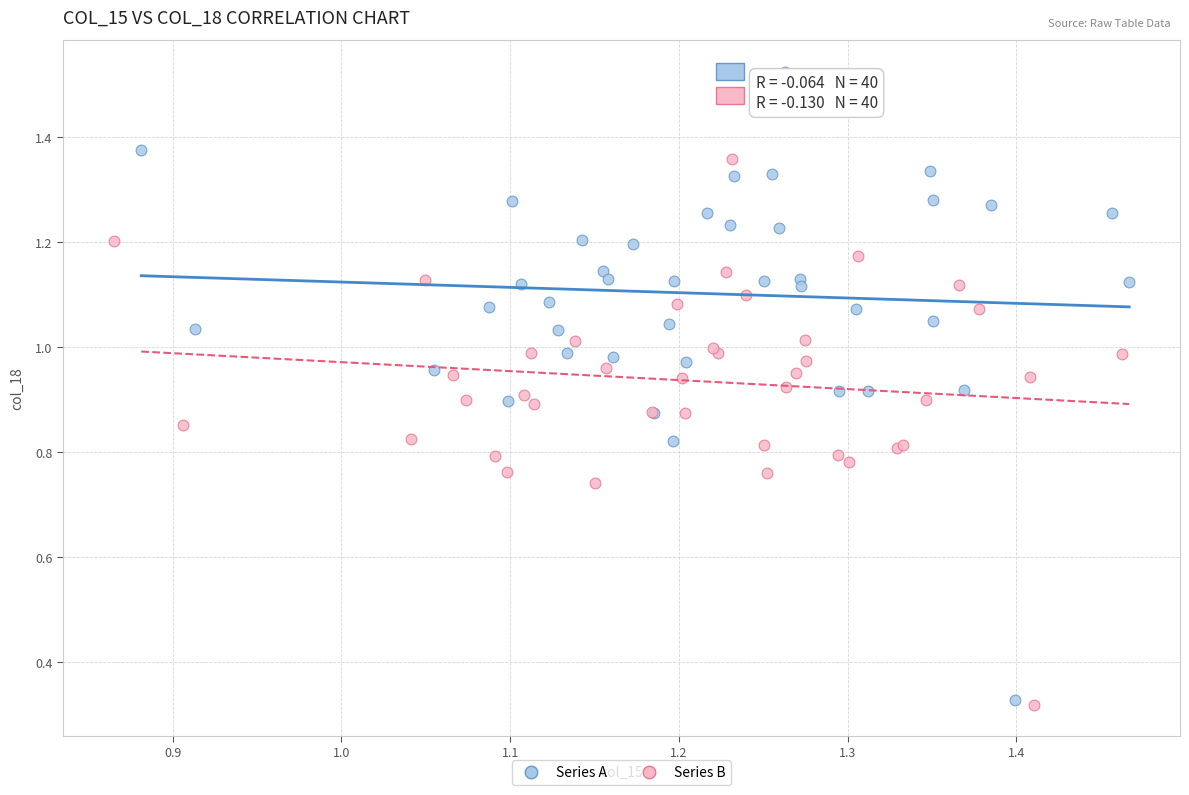

Which series reaches the maximum Y coordinate?

Series A